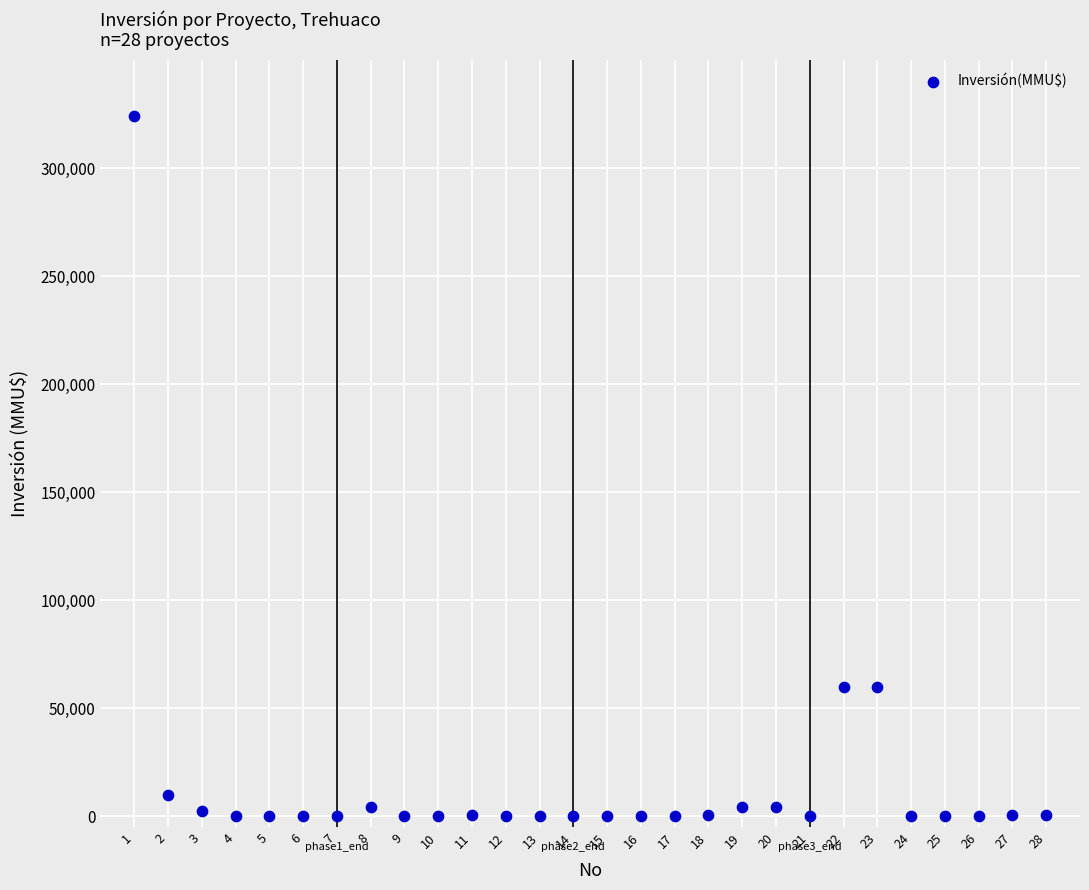

What is the range of X values (max minus min)?

27